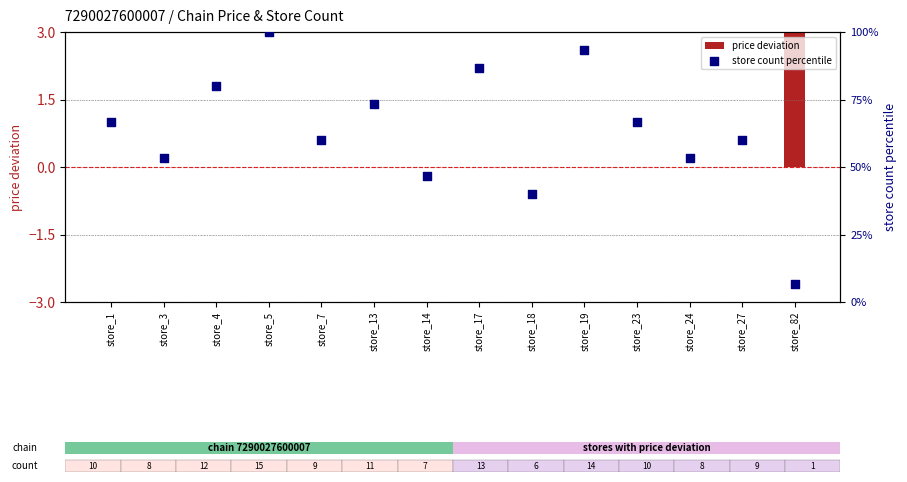

At how many categories does at least one series exceed 19?

13